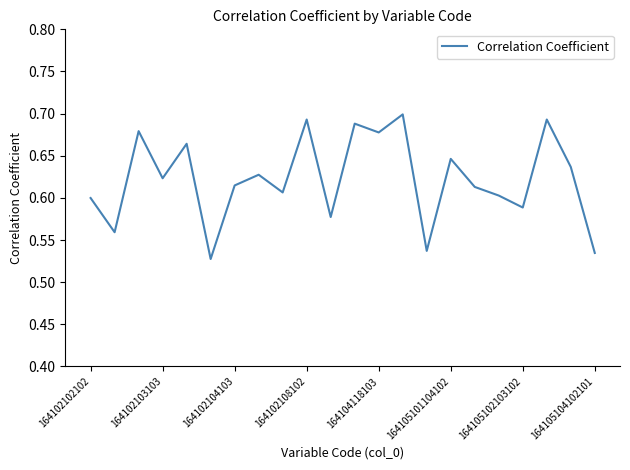

How many lines are shown in the chart?

1